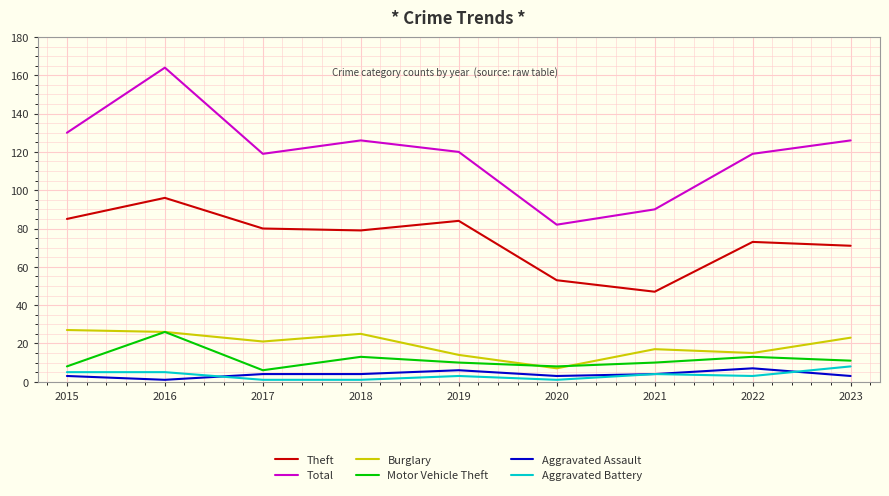

What is the sum of all Aggravated Assault values?

35